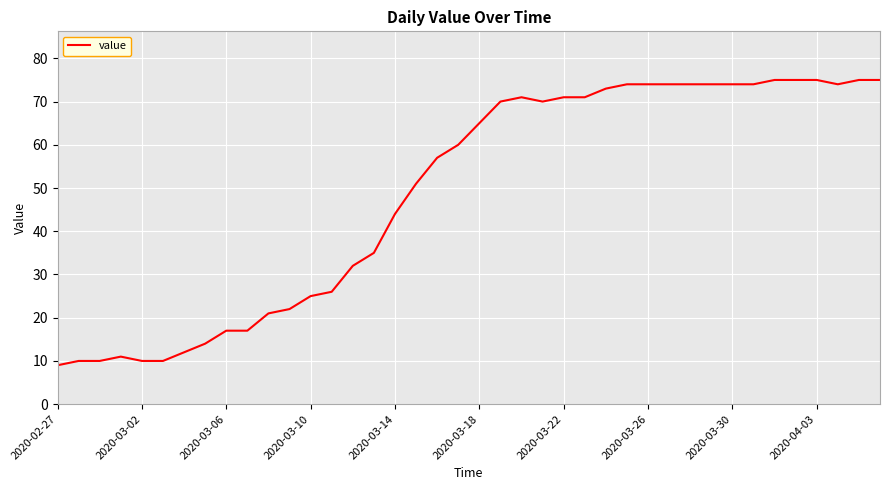

What is the greatest value displayed?

75